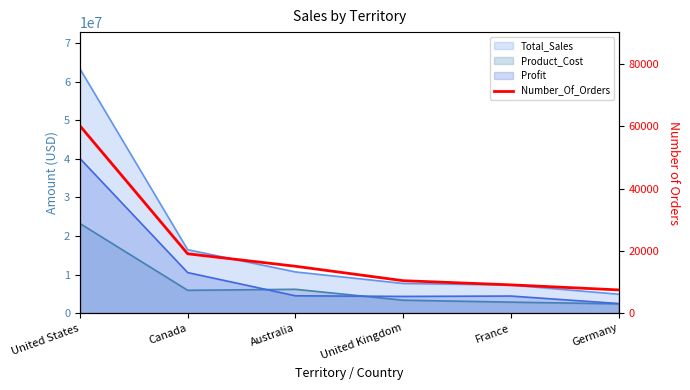

How many lines are shown in the chart?

1